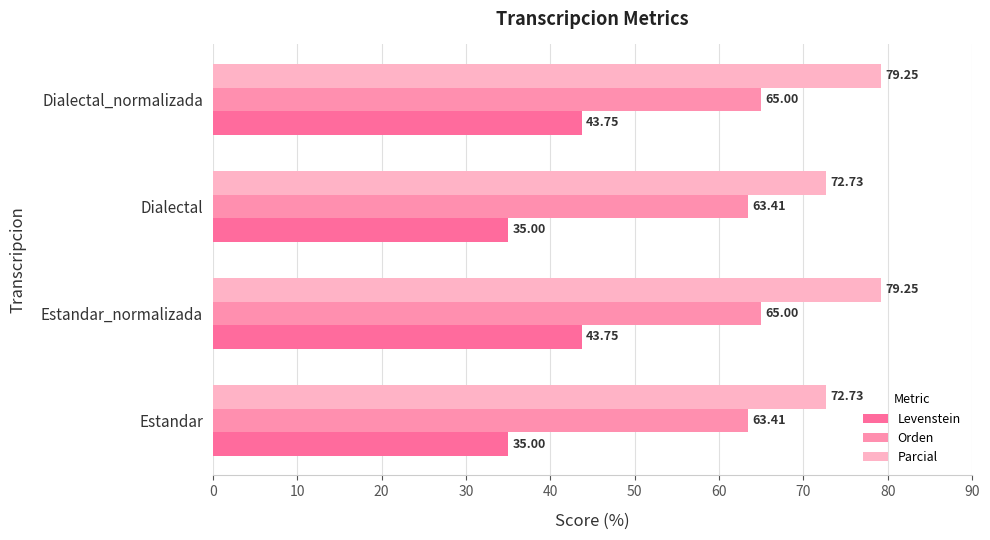

What is the total value across all series at Dialectal?

171.1